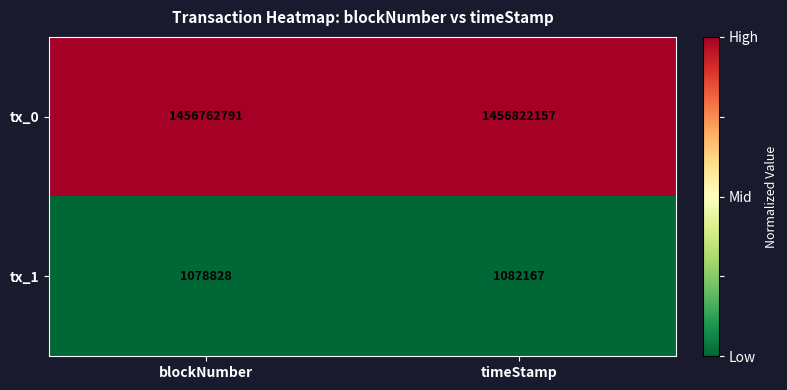

What is the total value across all series at blockNumber?

1457841619